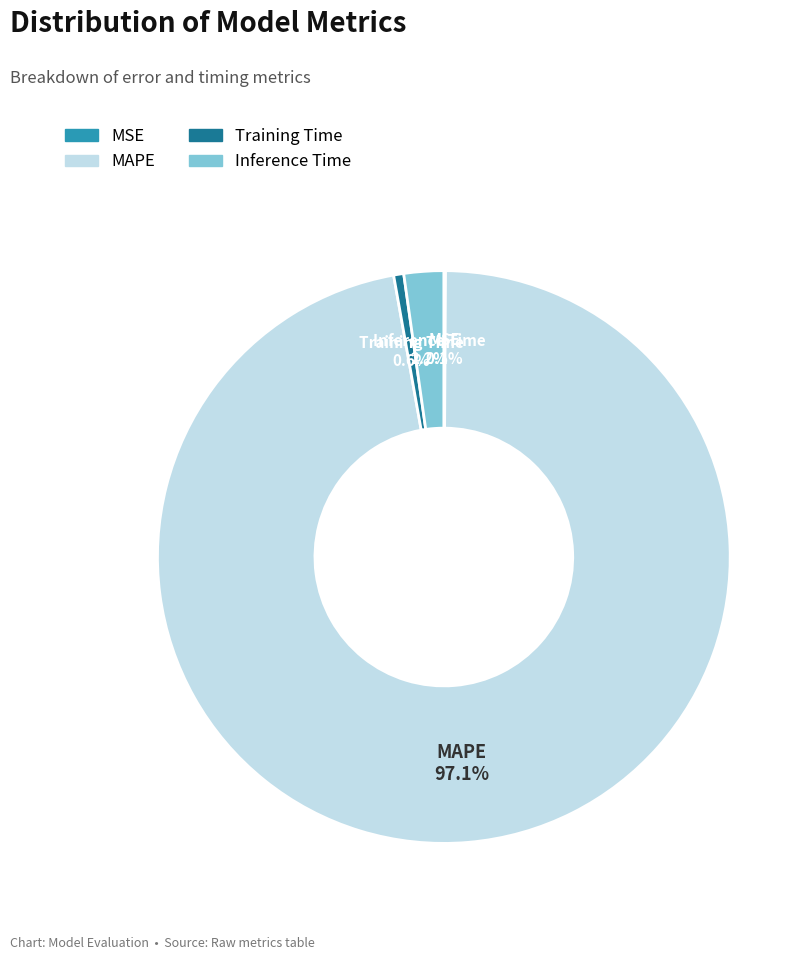

Between MAPE and Training Time, which is larger?

MAPE